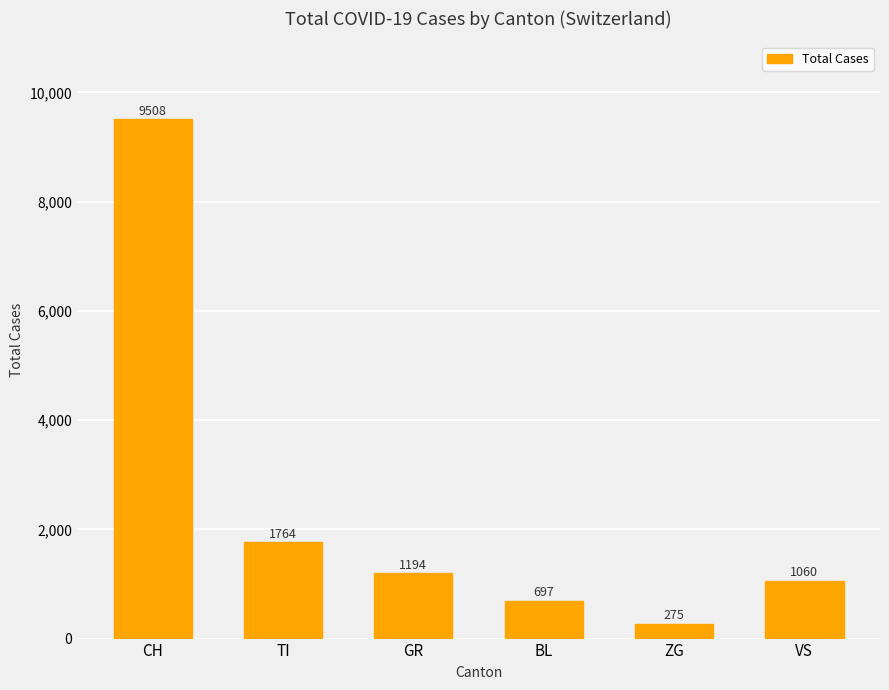

What is the label of the 1st bar from the left?

CH